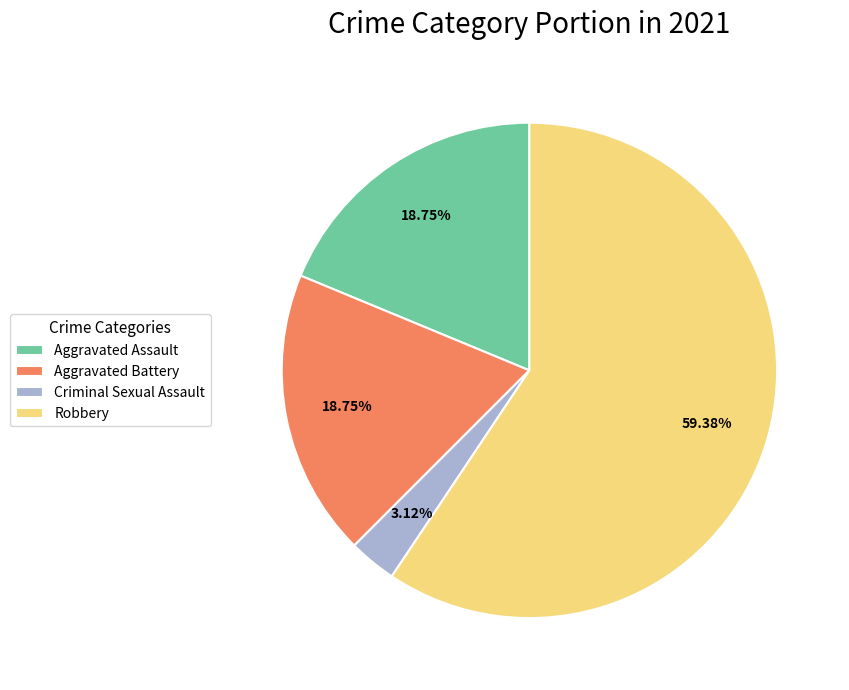

Which has a higher value, Robbery or Aggravated Battery?

Robbery